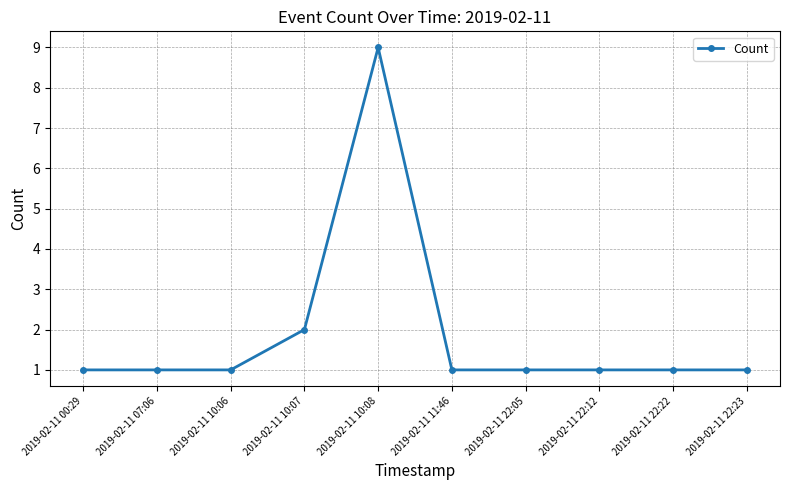

What is the minimum value shown in the chart?

1